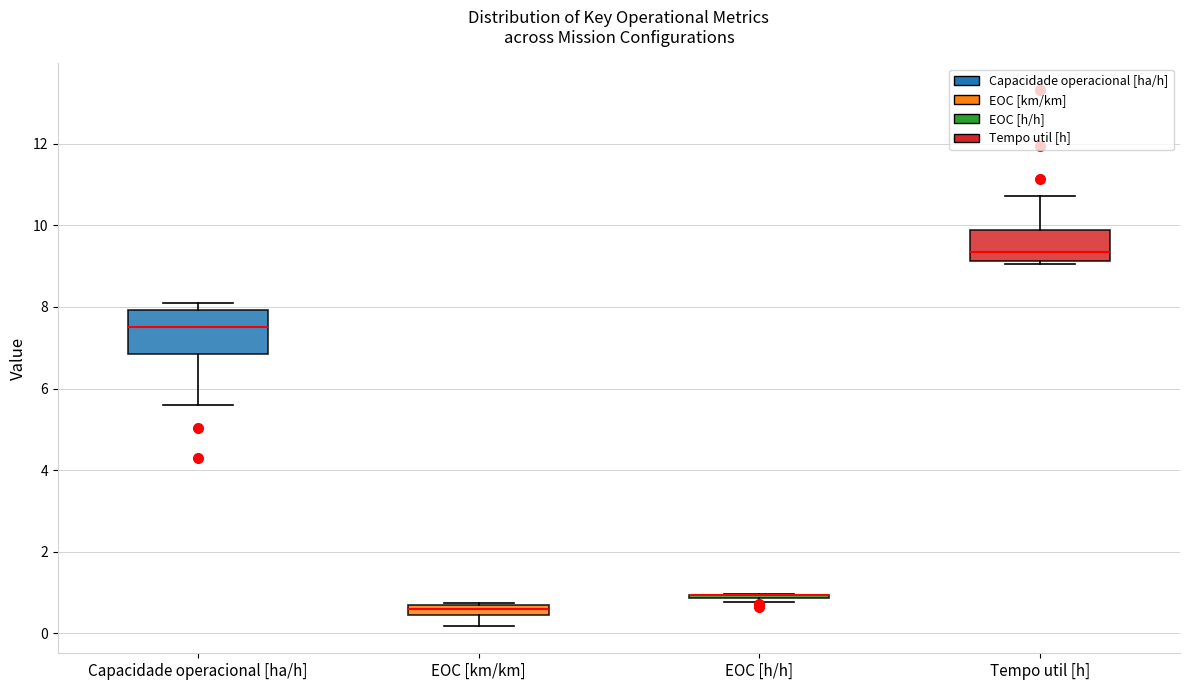

Which box is the tallest, from its lower edge to its upper edge?

Capacidade operacional [ha/h]